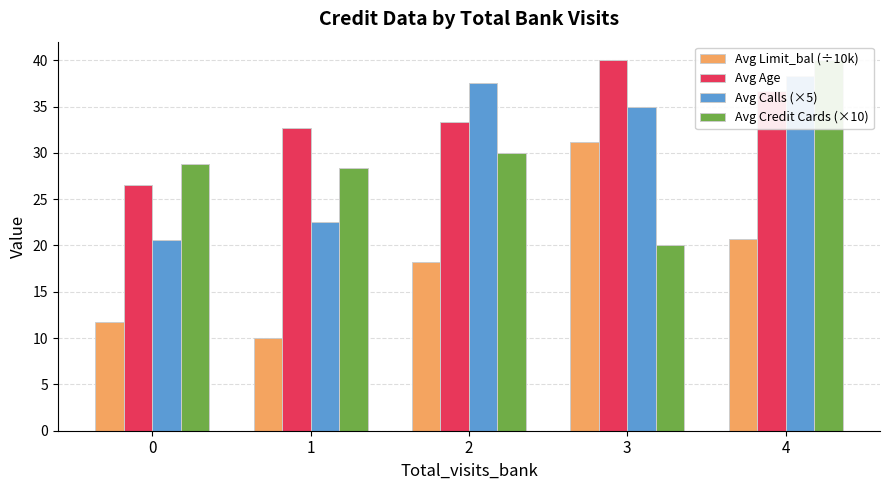

How many bars are there in each group?

4